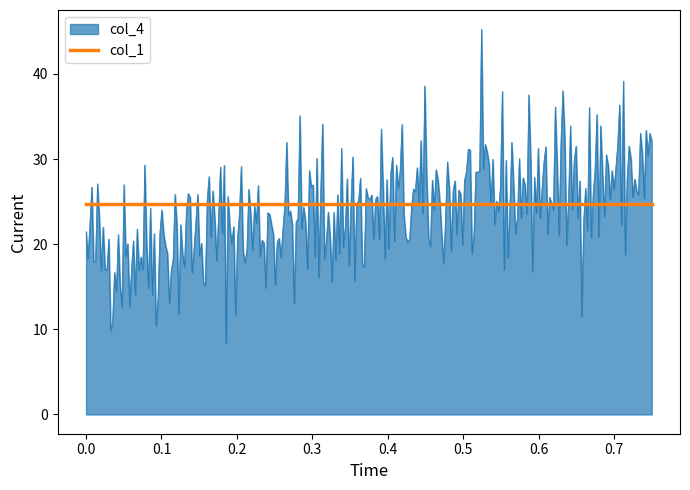

At how many categories does at least one series exceed 9?

300